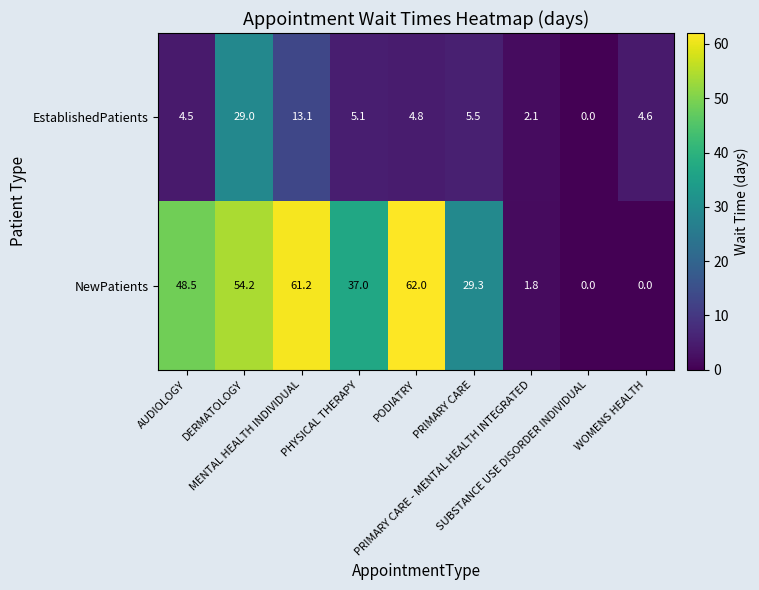

What is the maximum value shown in the chart?

62.0